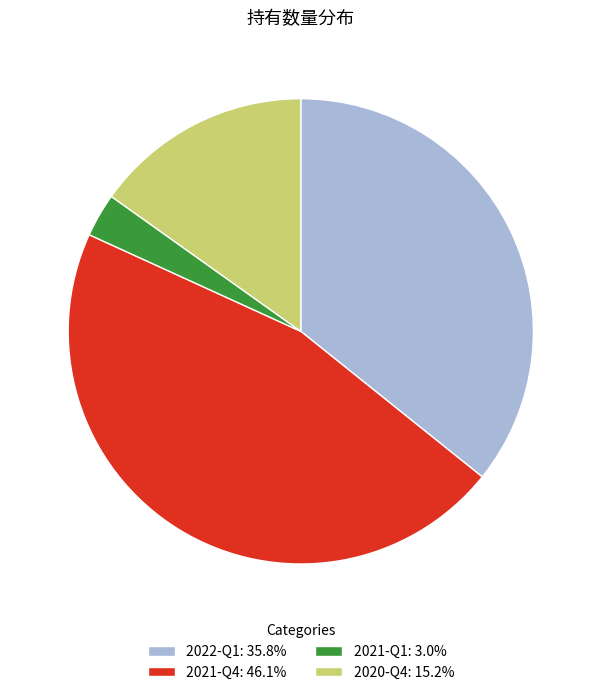

The 2022-Q1 slice represents 22% of the pie. True or false?

False